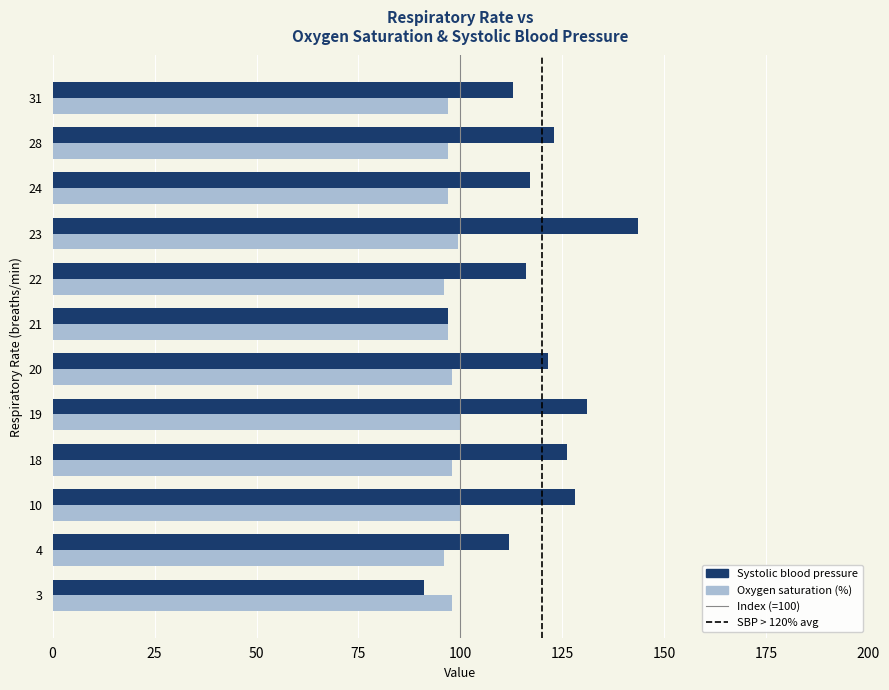

What is the spread (max minus min) of values at 23?

44.0